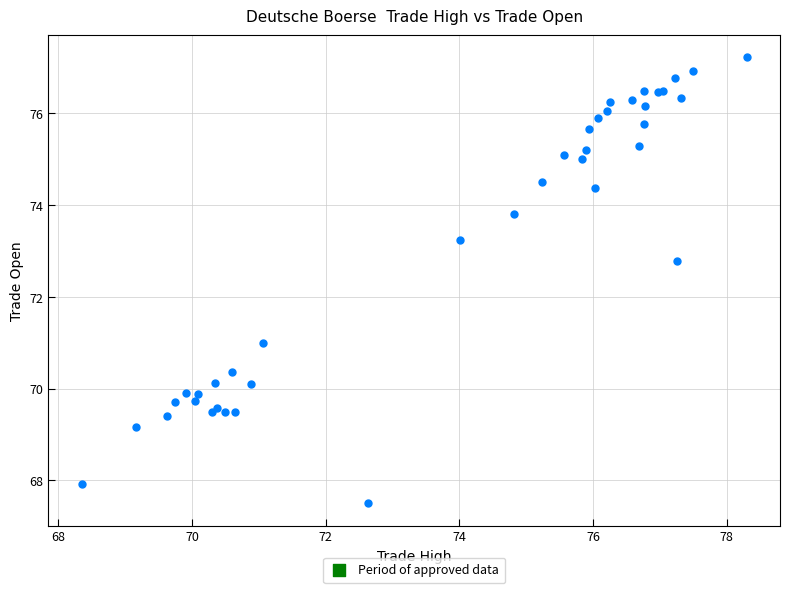

What Y value in the scatter plot is closest to 72?

72.8